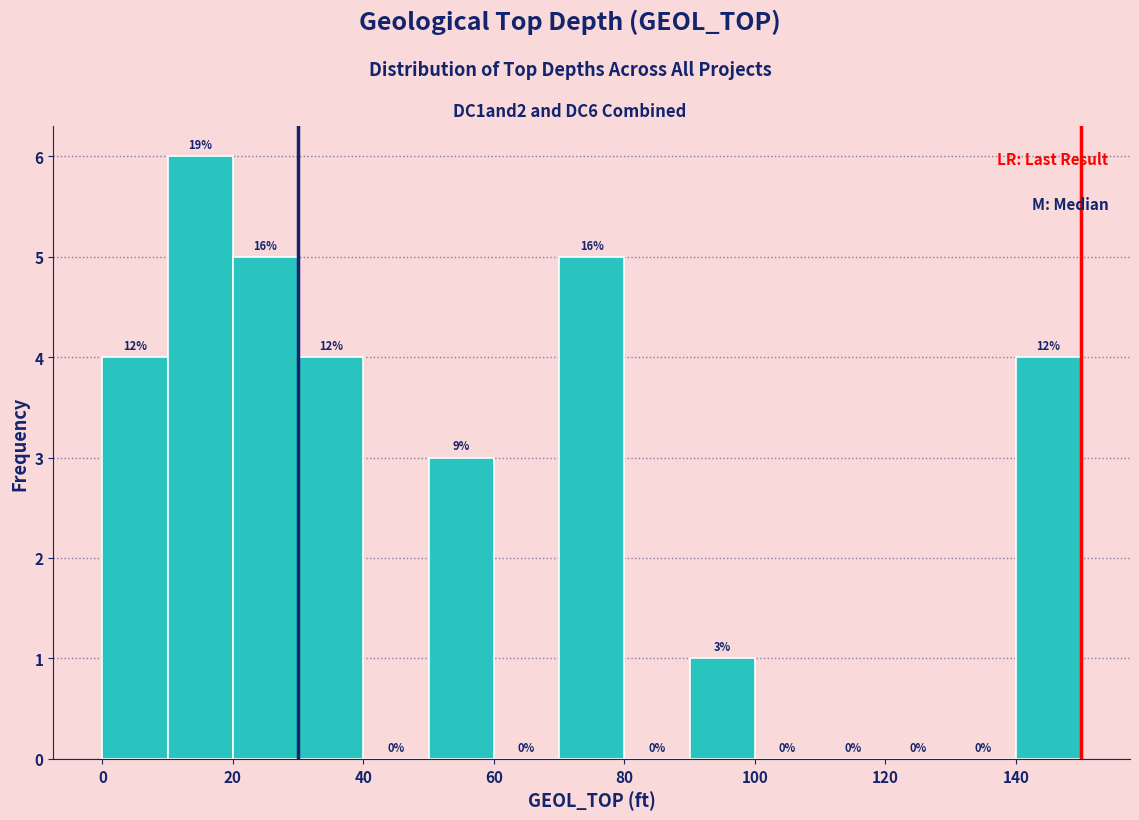

Over which range of the x-axis is the bar tallest?

10 to 20